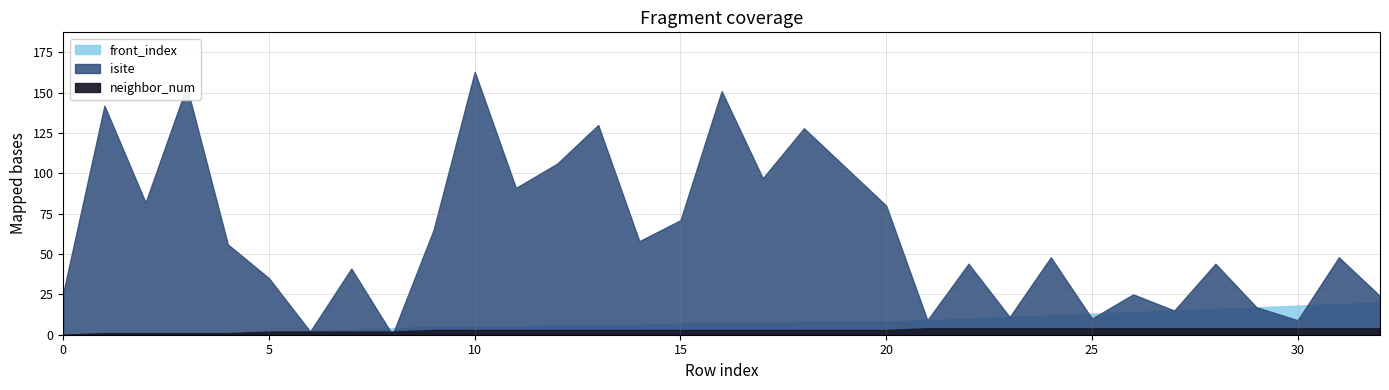

What is the greatest value displayed?

163